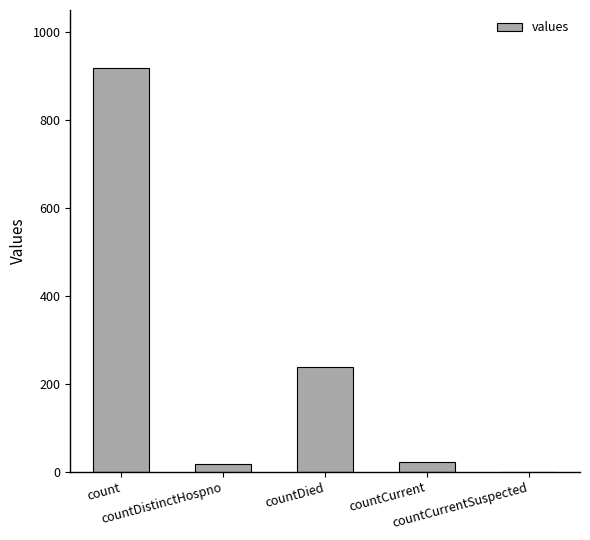

Reading right to left, transcribe all the data shown in this chart.

countCurrentSuspected=0	countCurrent=22	countDied=239	countDistinctHospno=17	count=919